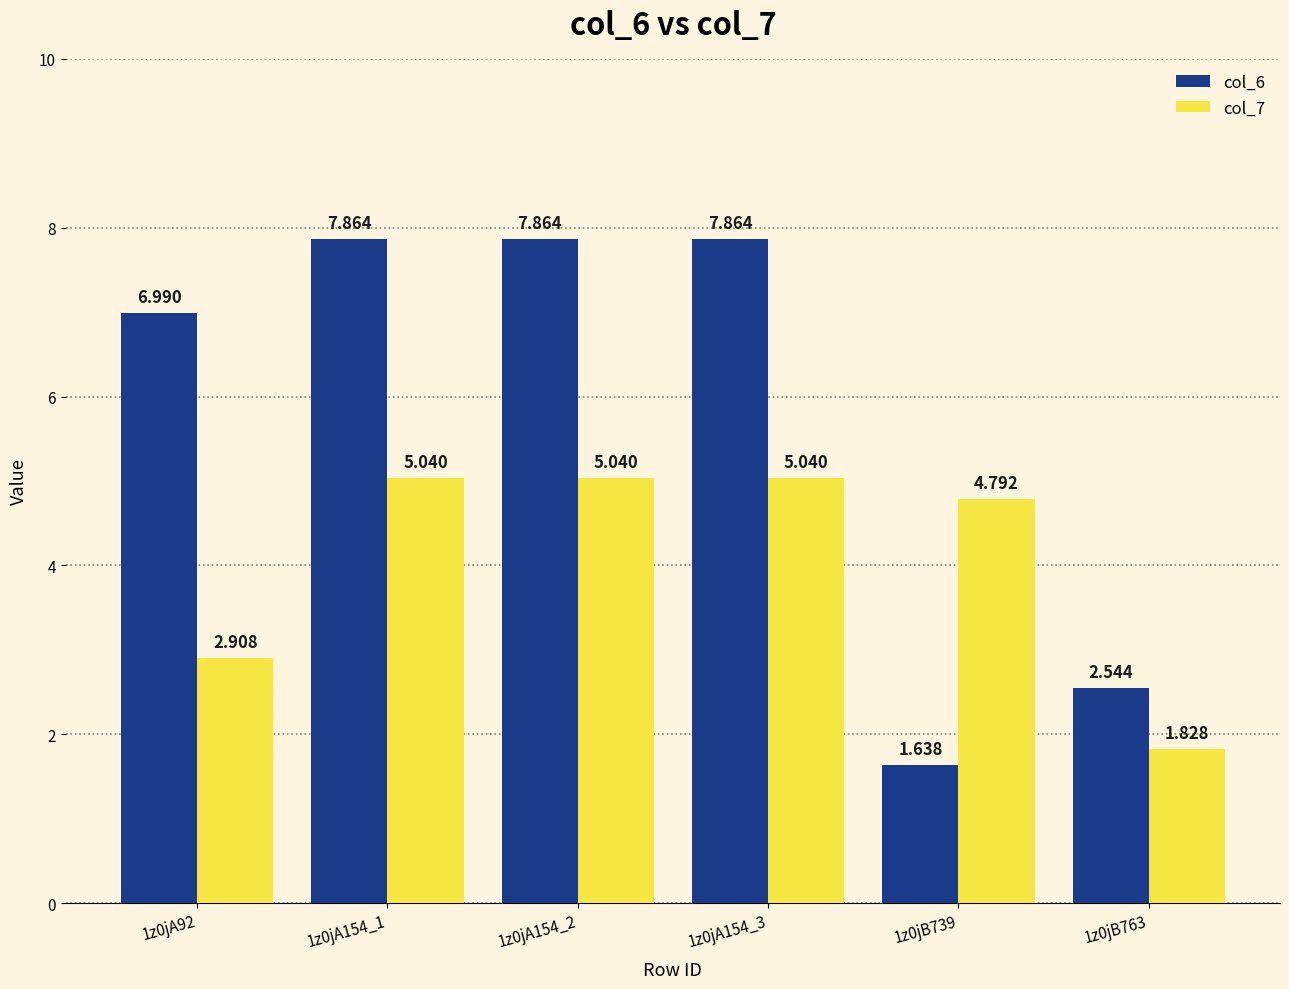

What is the label of the 4th bar from the left?

1z0jA154_3